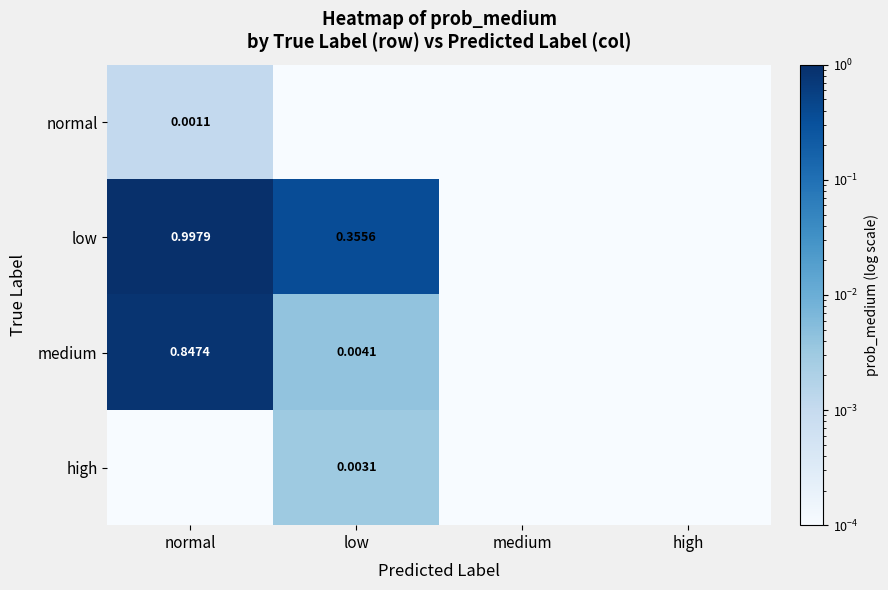

List the labels in order of high value, largest first.

low, normal, medium, high